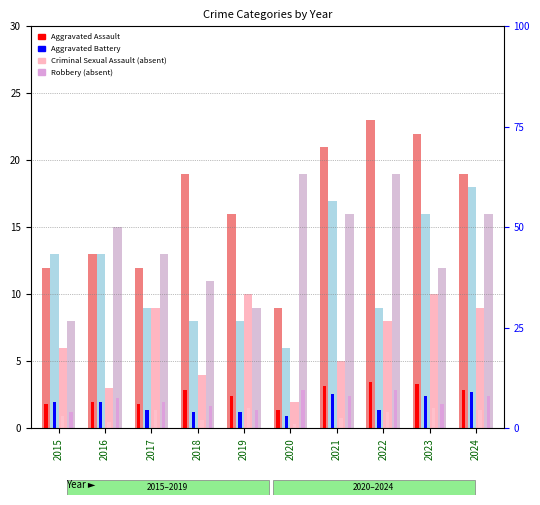

What is the value of the Criminal Sexual Assault bar at the 9th from the left?

10.0